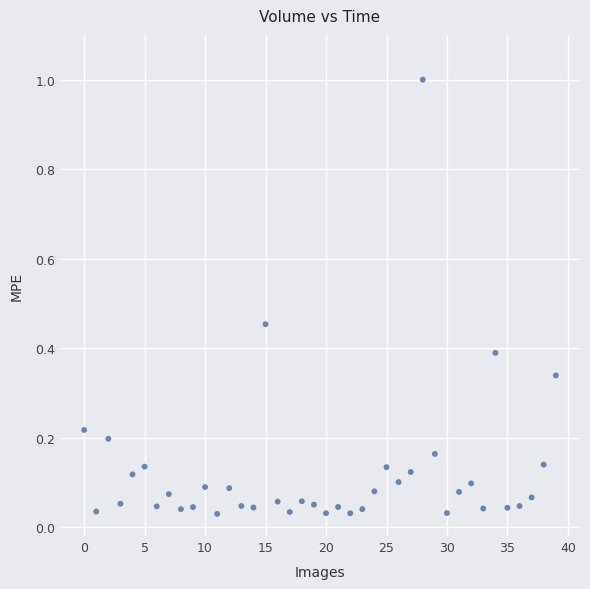

What is the range of Y values (max minus min)?

1.0